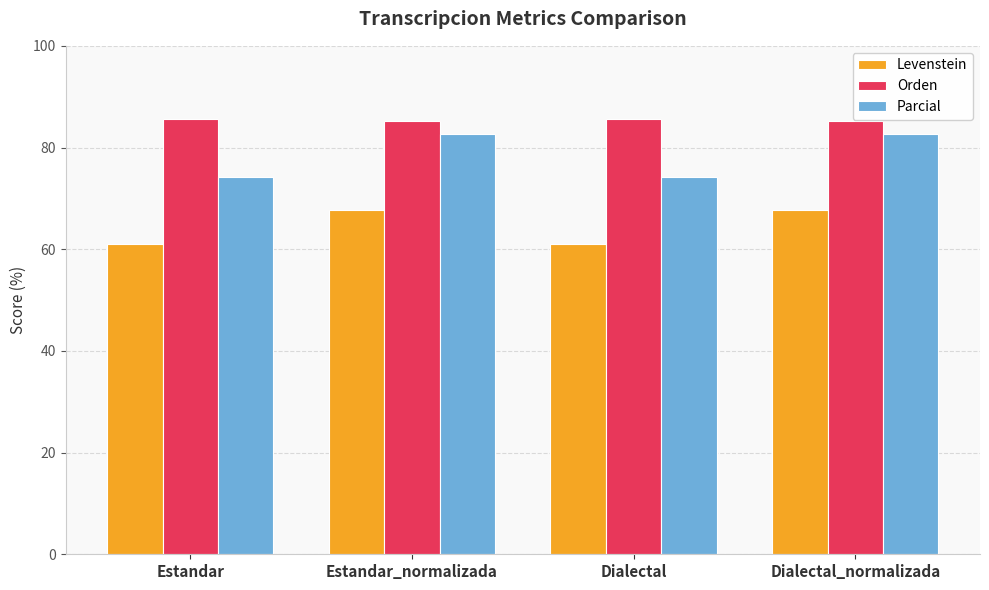

True or false: Orden has a value of 58.3 at Dialectal.

False